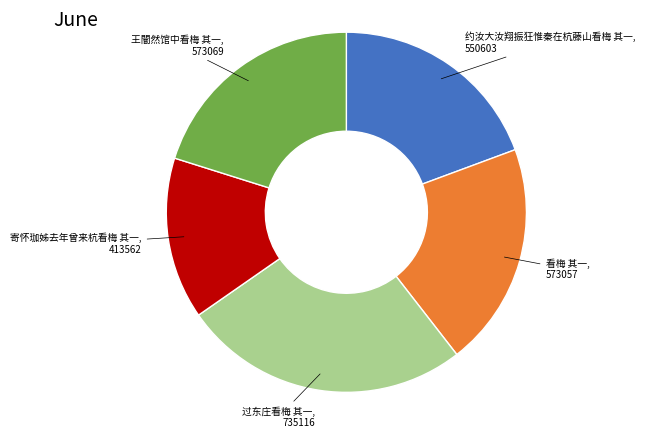

Count the number of slices in the pie.

5